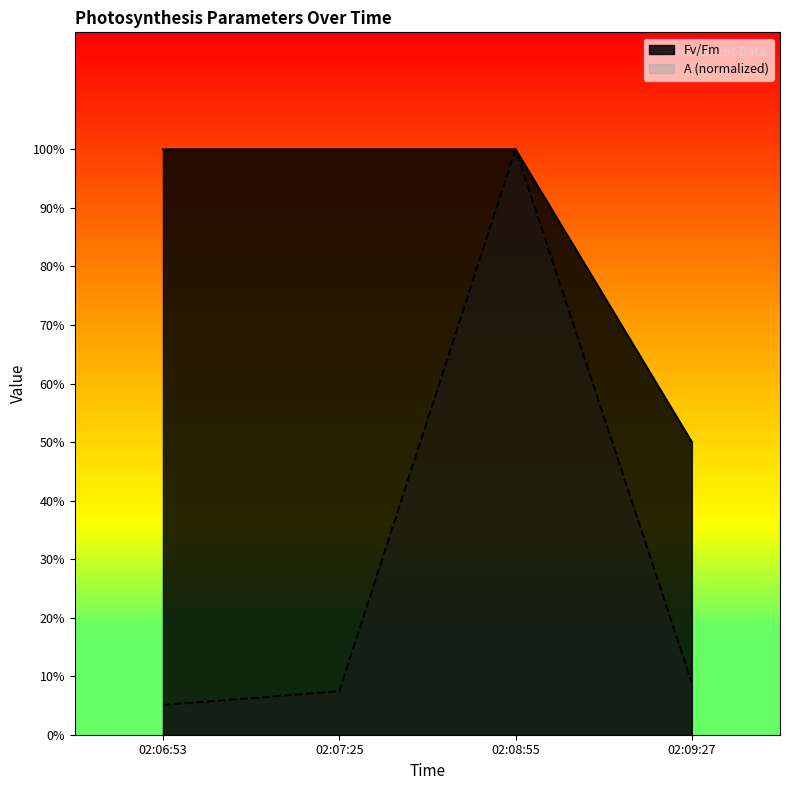

What is the value of the Fv/Fm point at the 4th from the left?

0.5